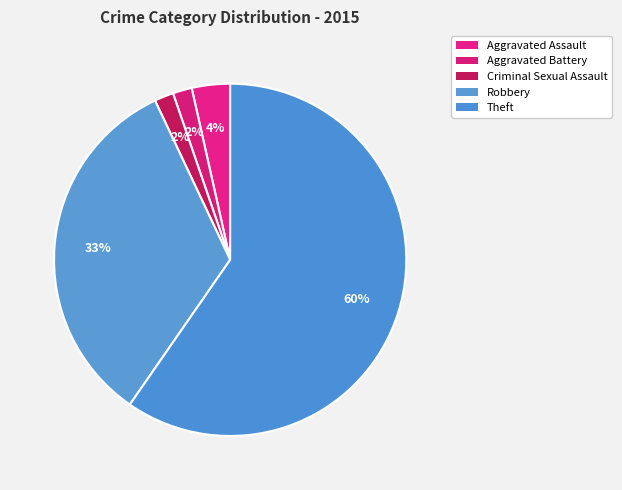

True or false: Aggravated Battery accounts for 1% of the total.

False